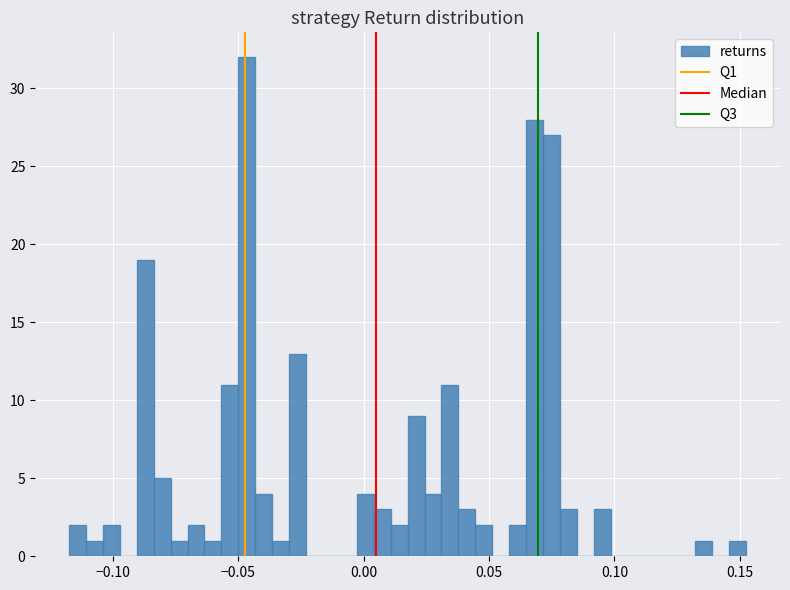

Around what value on the x-axis is the tallest bar? Give the approximate position of its centre, as read against the axis.

-0.045